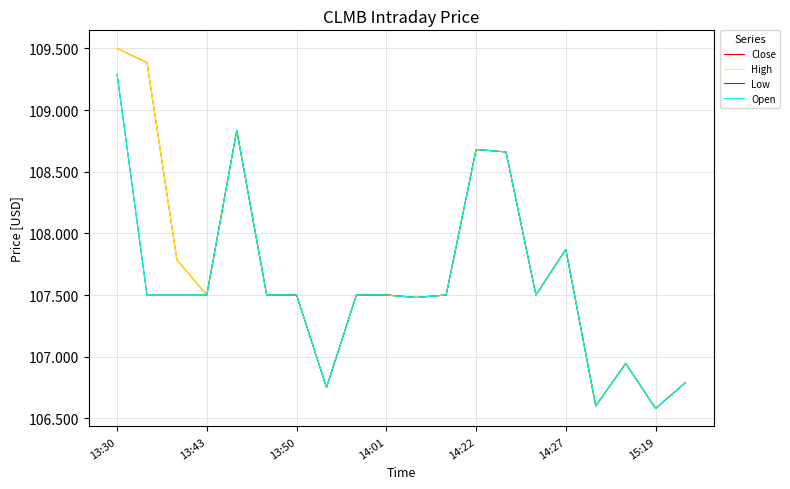

What is the greatest value displayed?

109.5